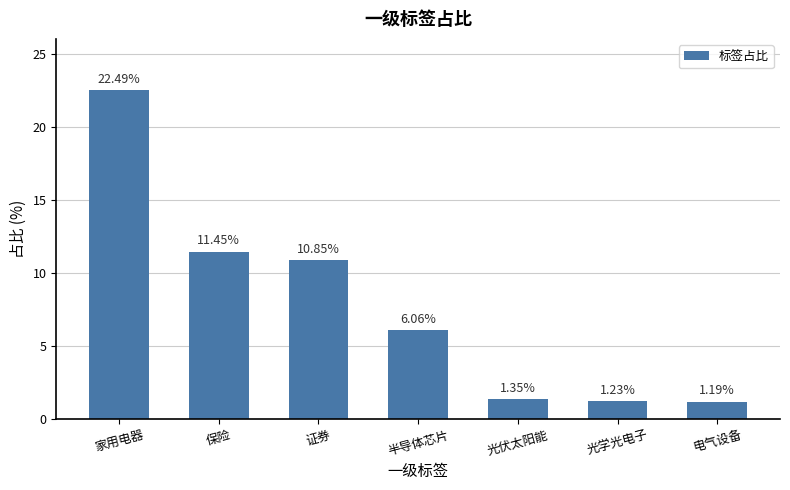

List the labels in order of value, smallest first.

电气设备, 光学光电子, 光伏太阳能, 半导体芯片, 证券, 保险, 家用电器